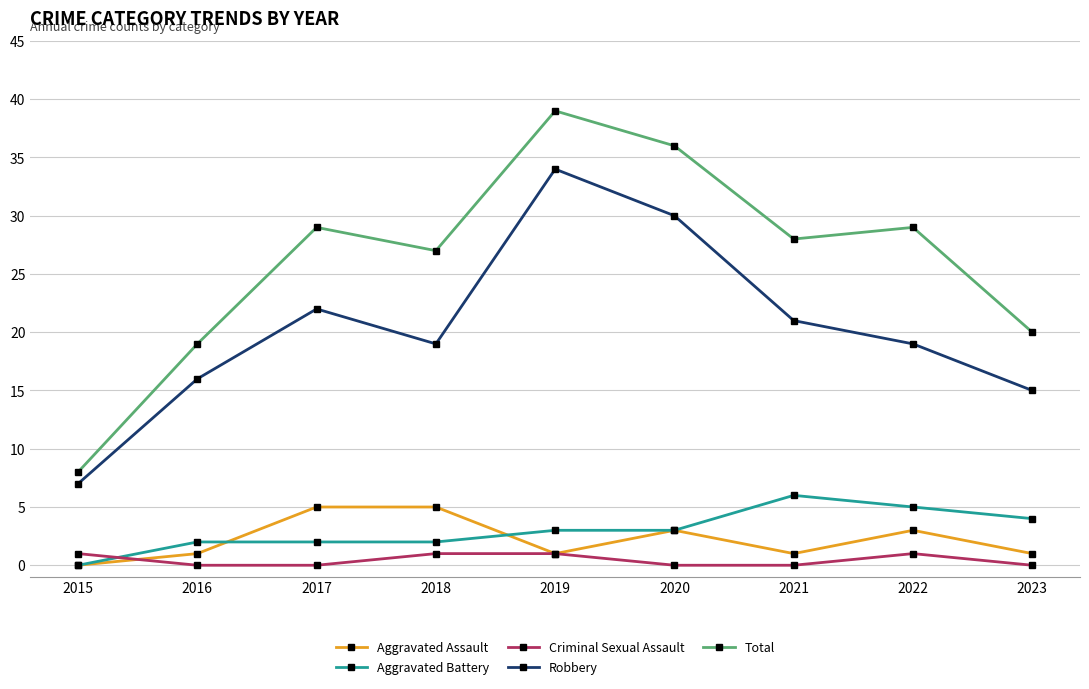

At which category does Robbery reach its first local valley?

2018